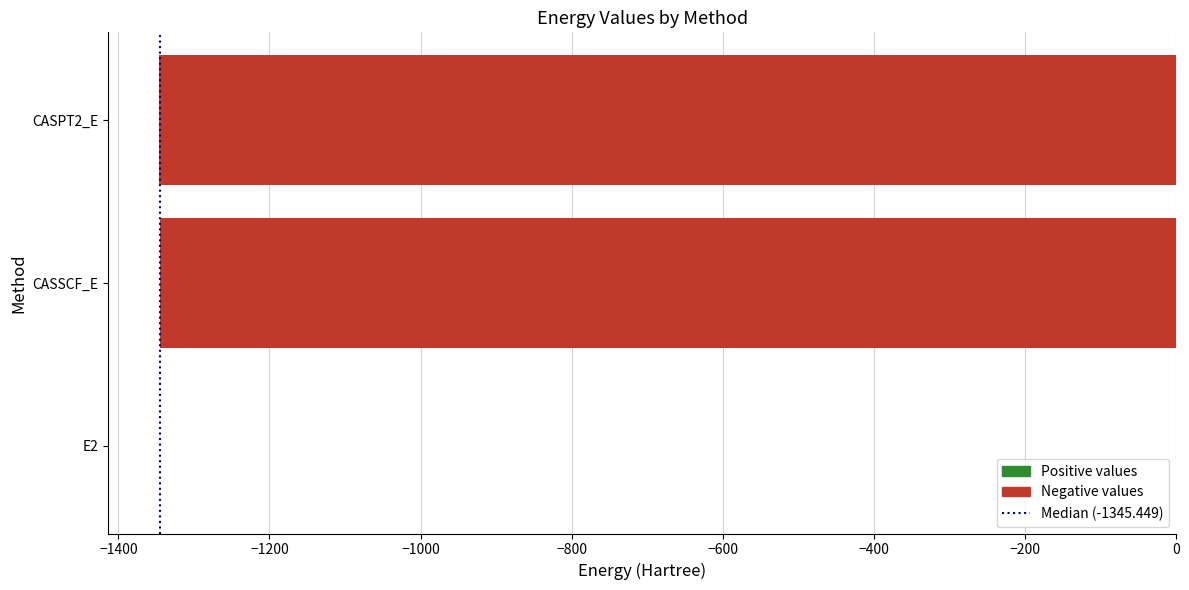

What is the greatest value displayed?

-0.4